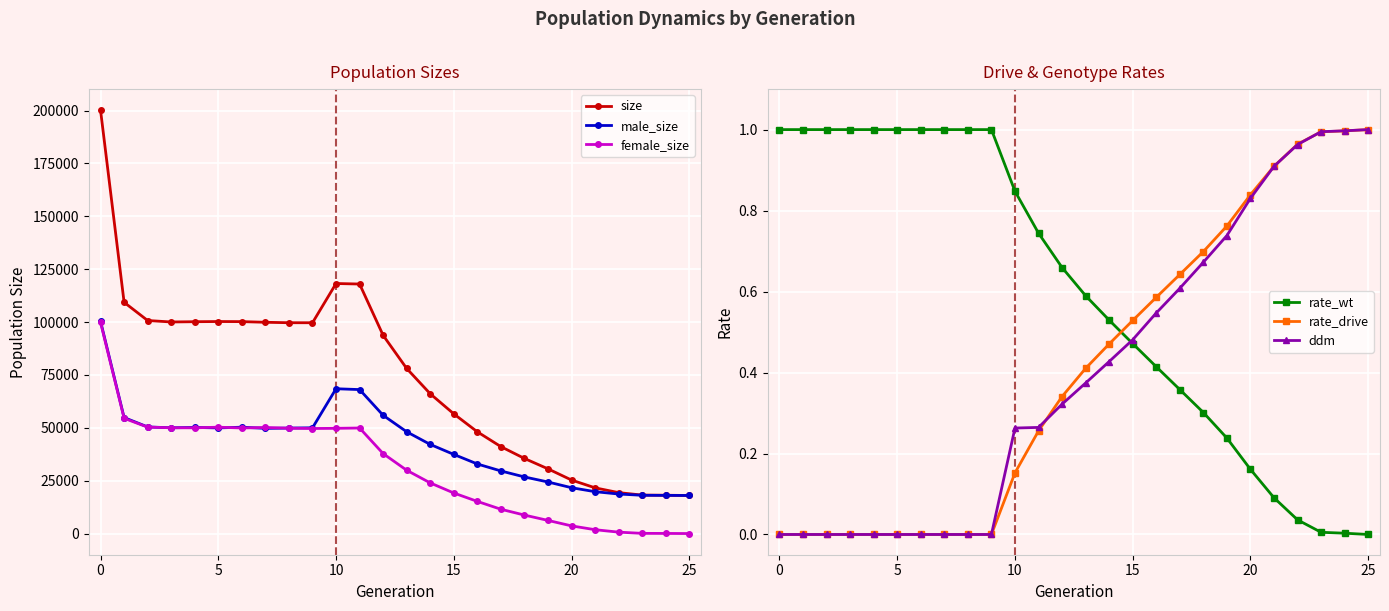

Is this an area chart (filled region under the line)?

No